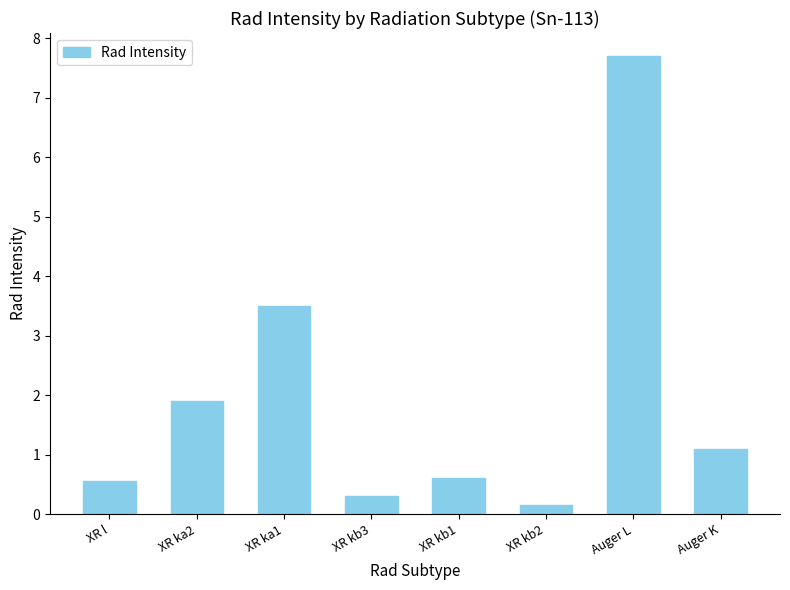

What is the approximate value at Auger L?

7.7